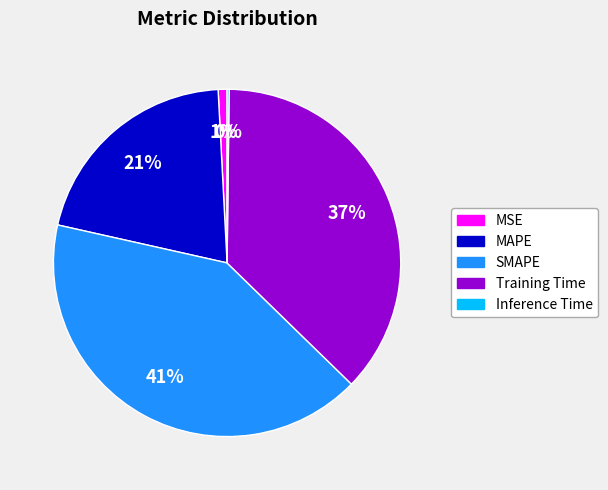

Does Training Time represent more than half of the total?

No